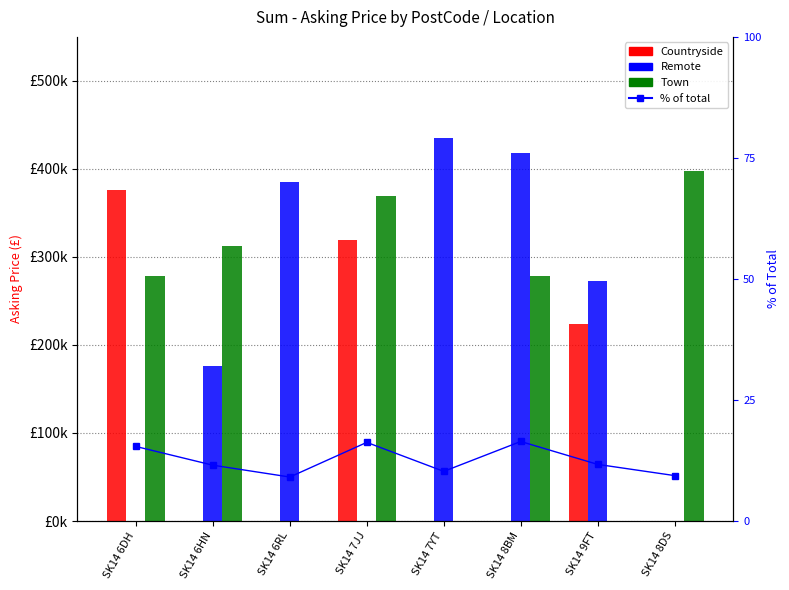

What is the total value across all series at SK14 9FT?

496261.7